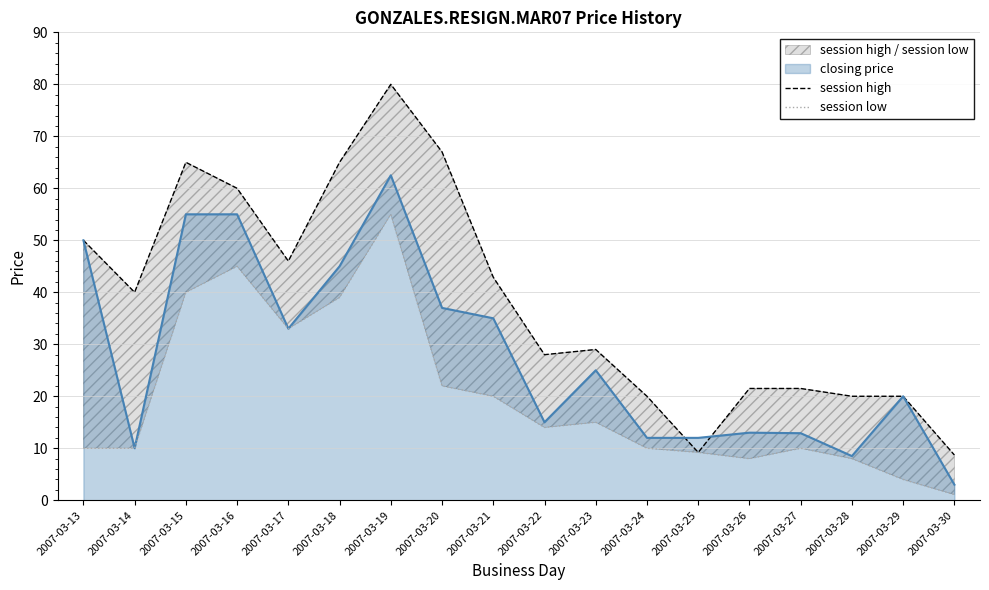

Does the chart have visible grid lines?

Yes